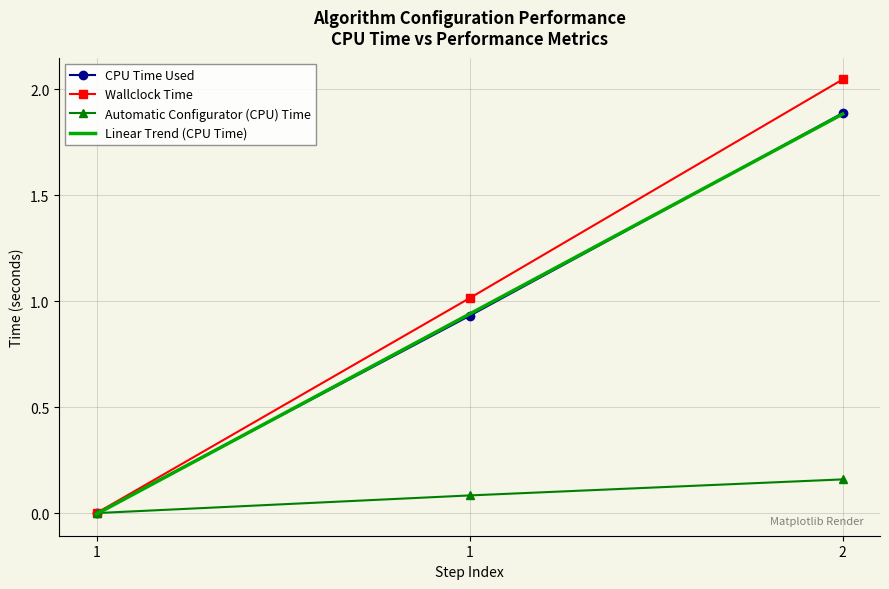

What is the spread (max minus min) of values at 2?

1.9